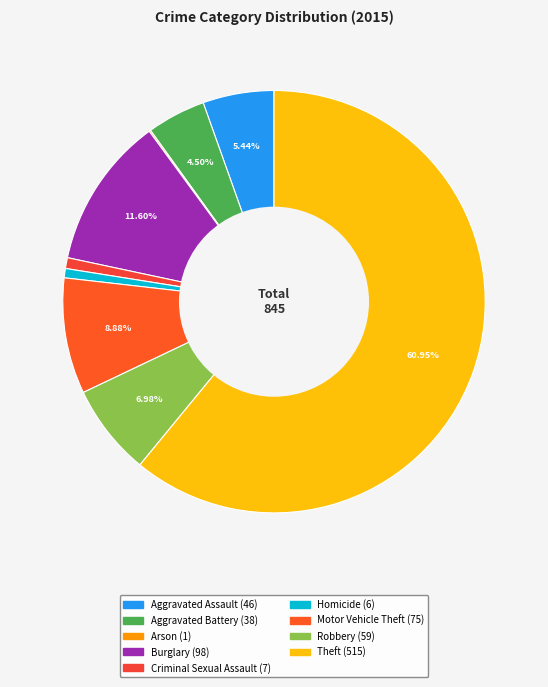

To the nearest percent, what is the average slice percentage?

11%